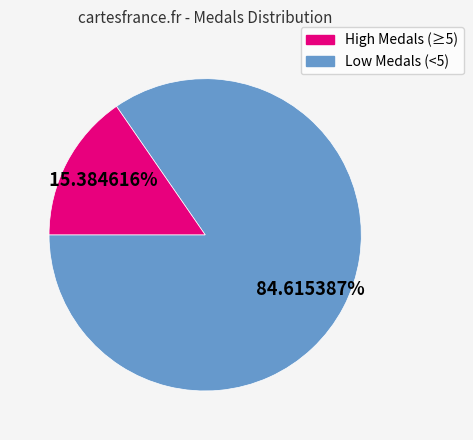

Is there a majority slice in this chart?

Yes